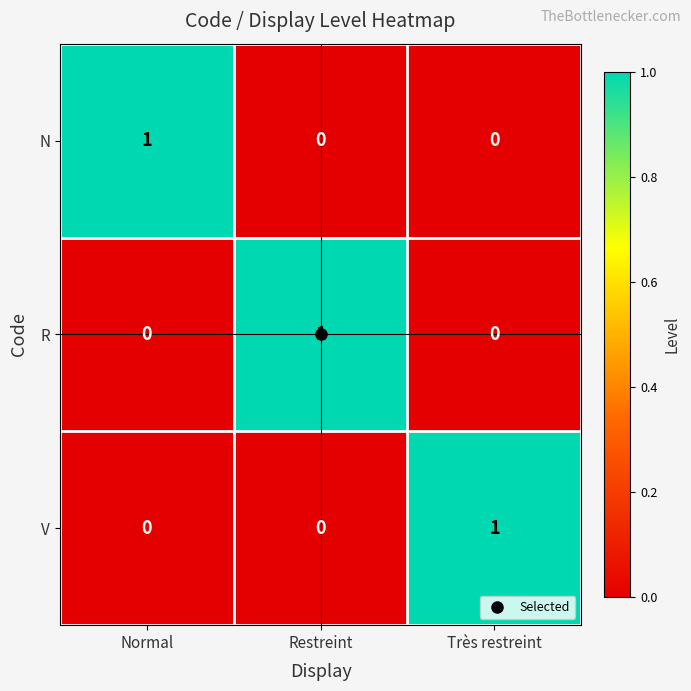

At how many categories does at least one series exceed 0?

3